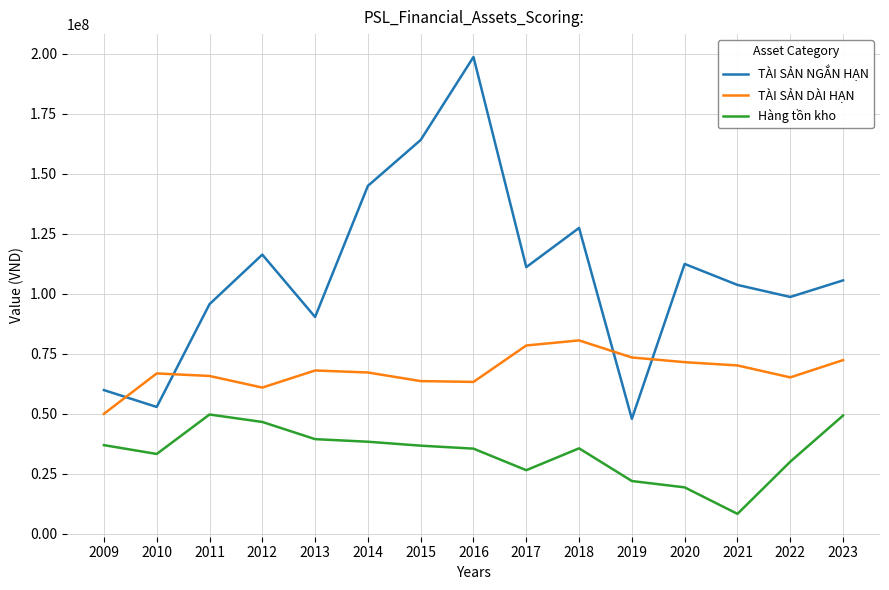

Count the number of categories in the chart.

15